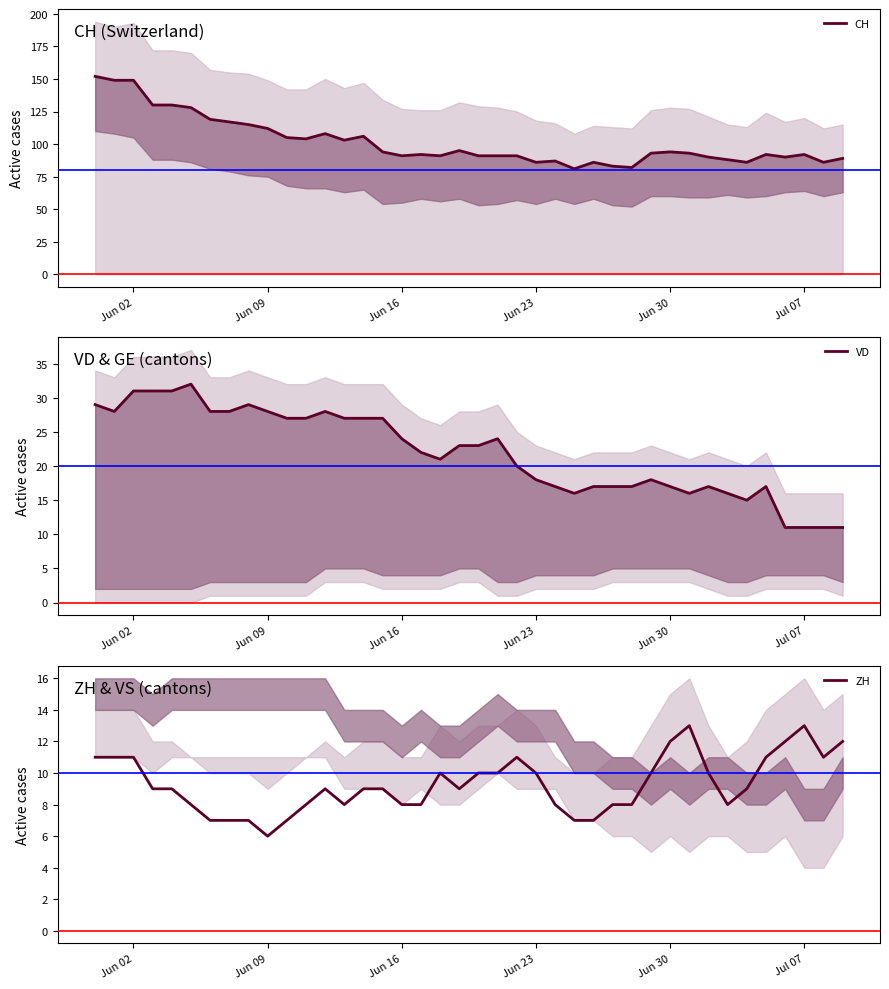

True or false: VD has more than 1 points higher than both neighbors.

True